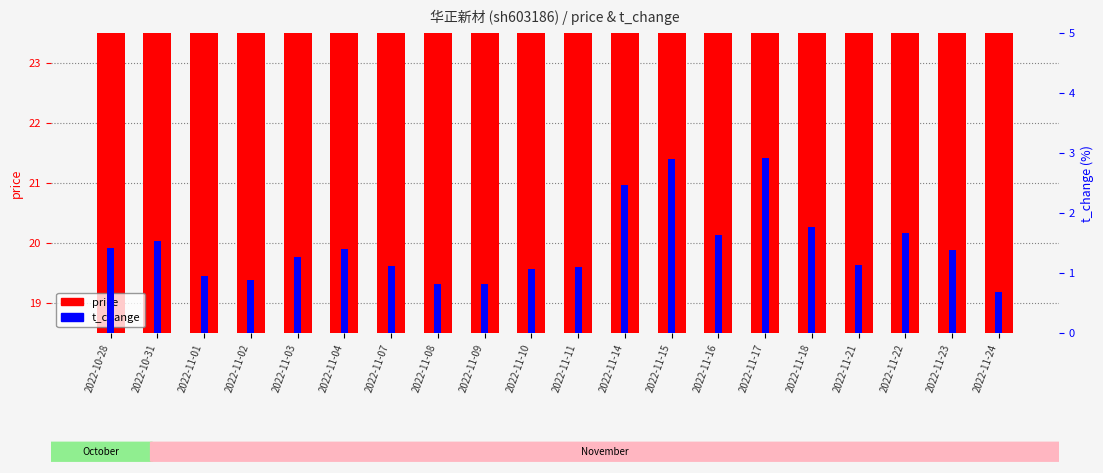

What is the minimum value shown in the chart?

0.7